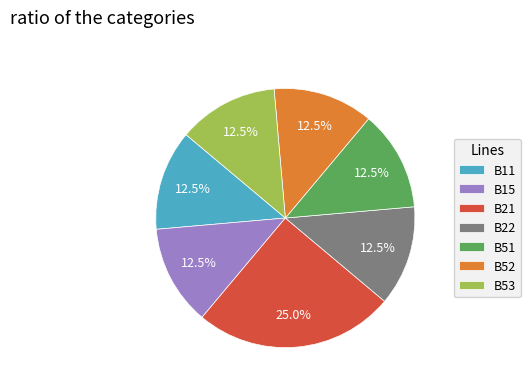

Between B21 and B51, which is larger?

B21